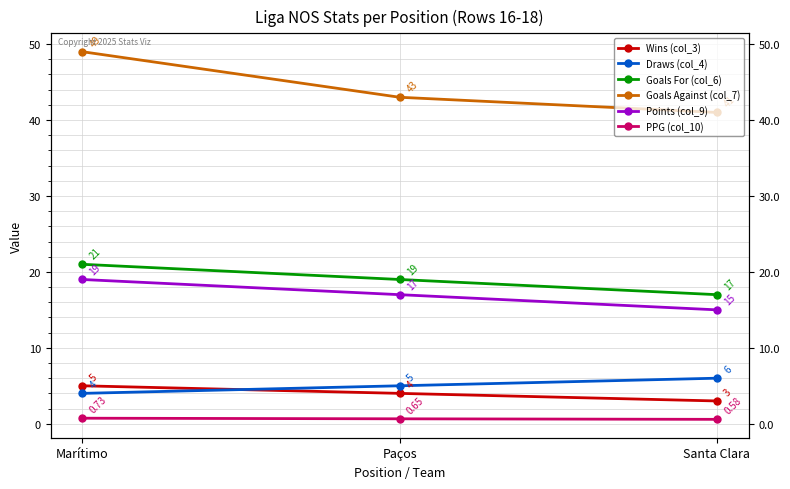

What is the label of the 1st point from the right?

Santa Clara